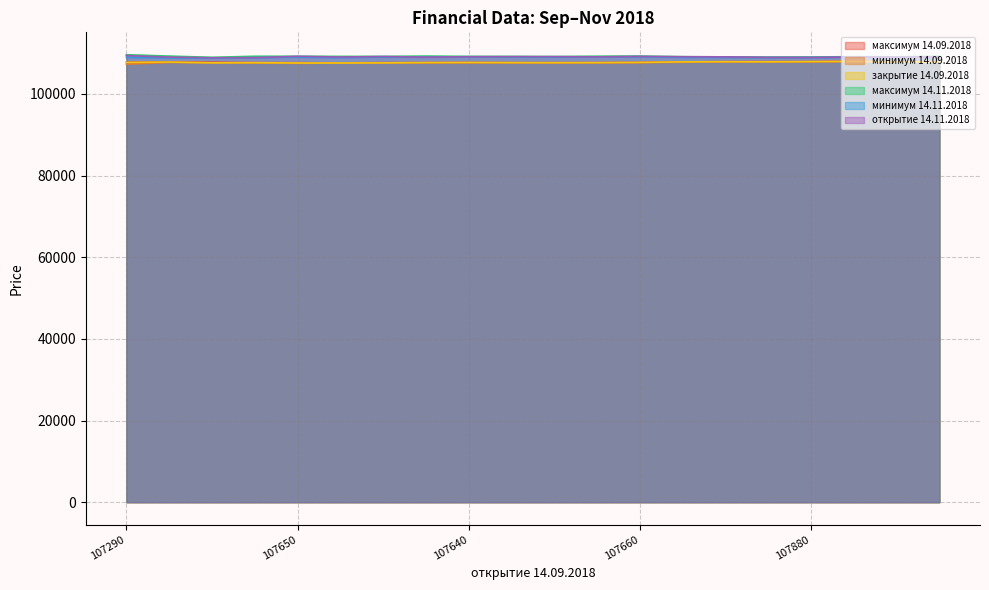

Which series has the largest range (max minus min)?

максимум 14.11.2018